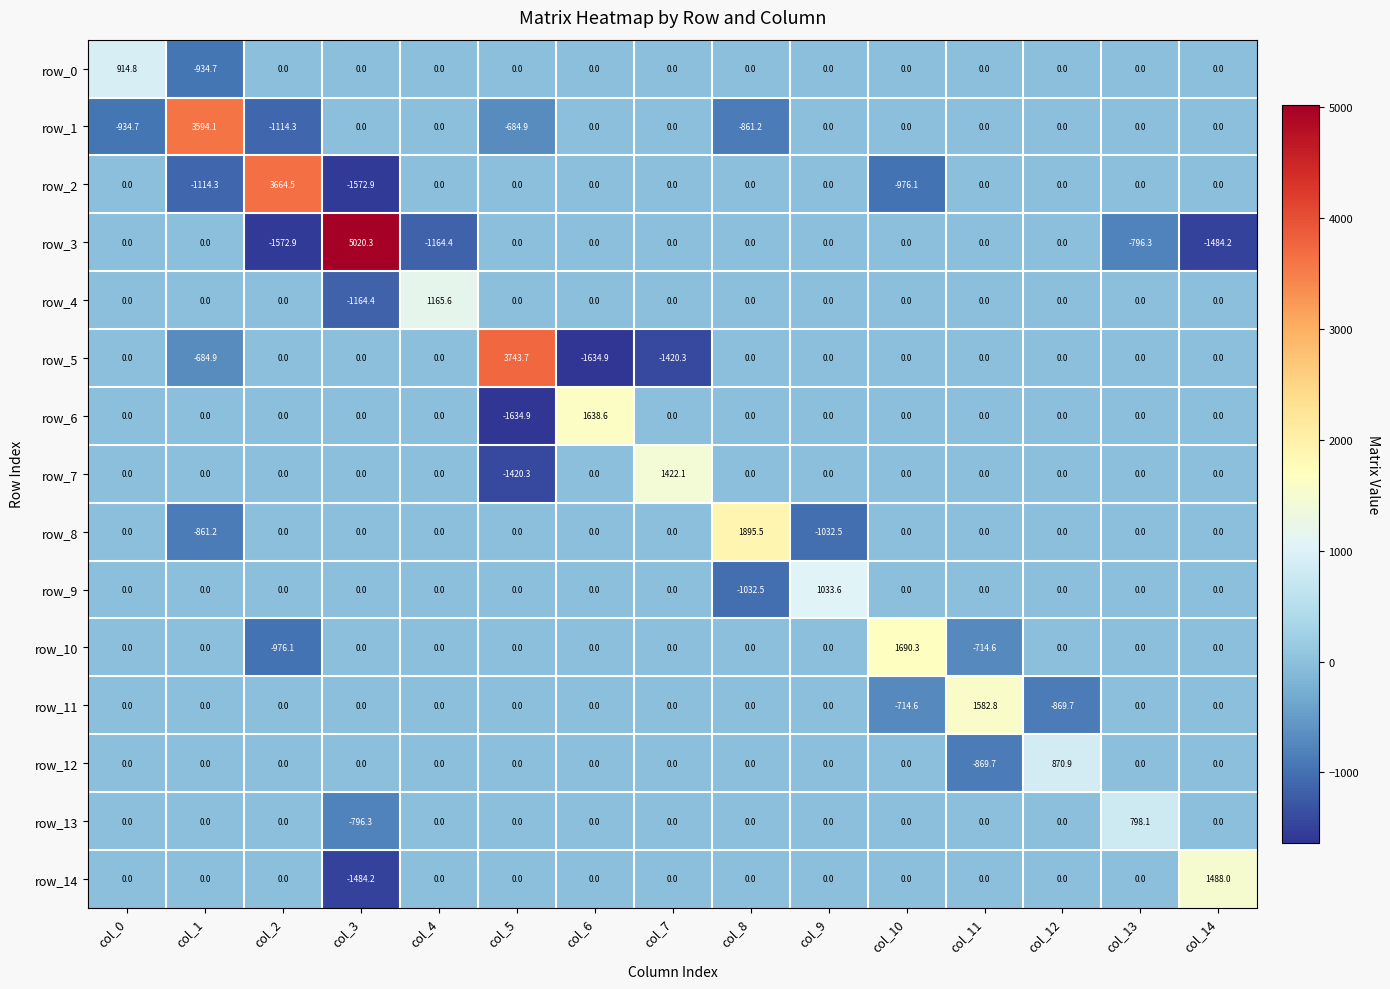

How many values in row_14 are below zero?

1